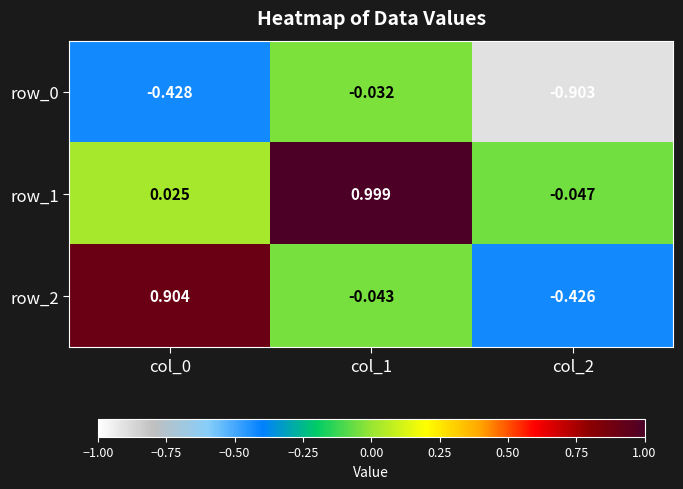

Is the value of row_0 at col_0 greater than the value of row_2 at col_2?

No